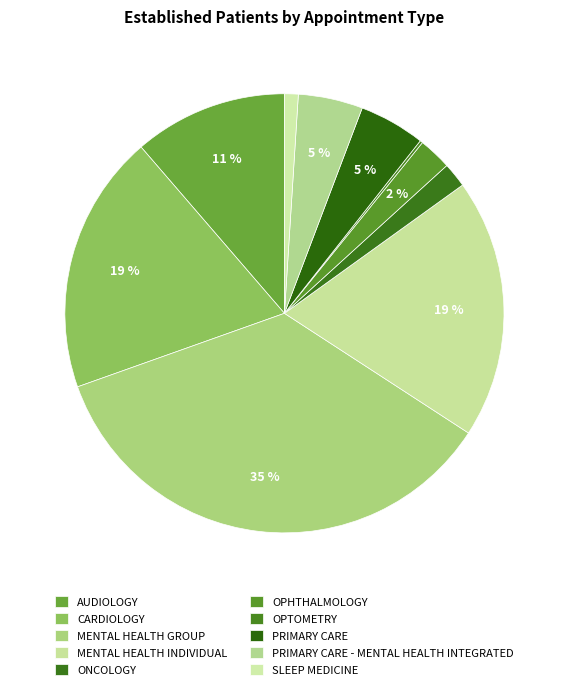

To the nearest percent, what is the average slice percentage?

10%